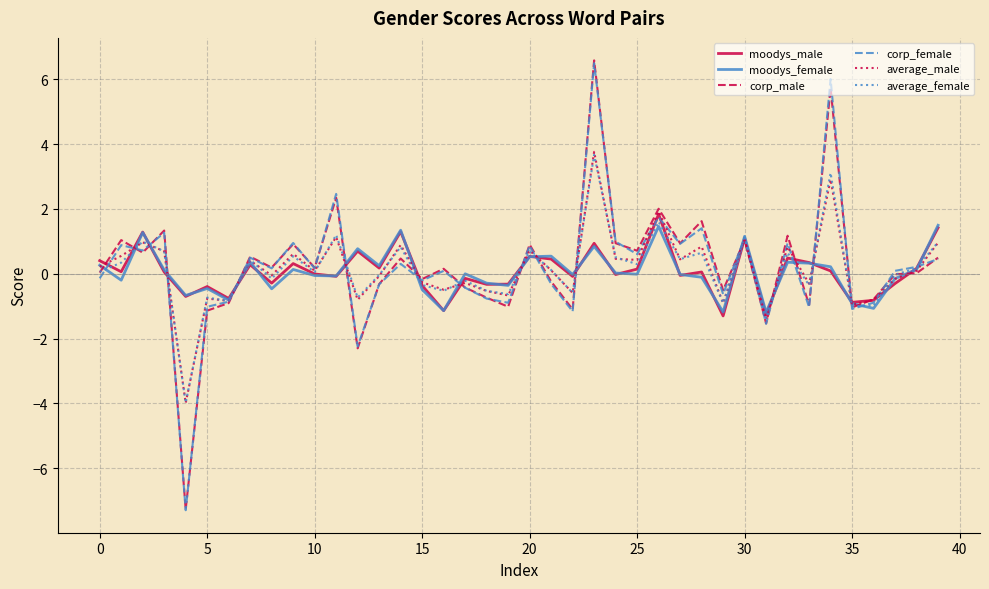

What is the maximum value shown in the chart?

6.6